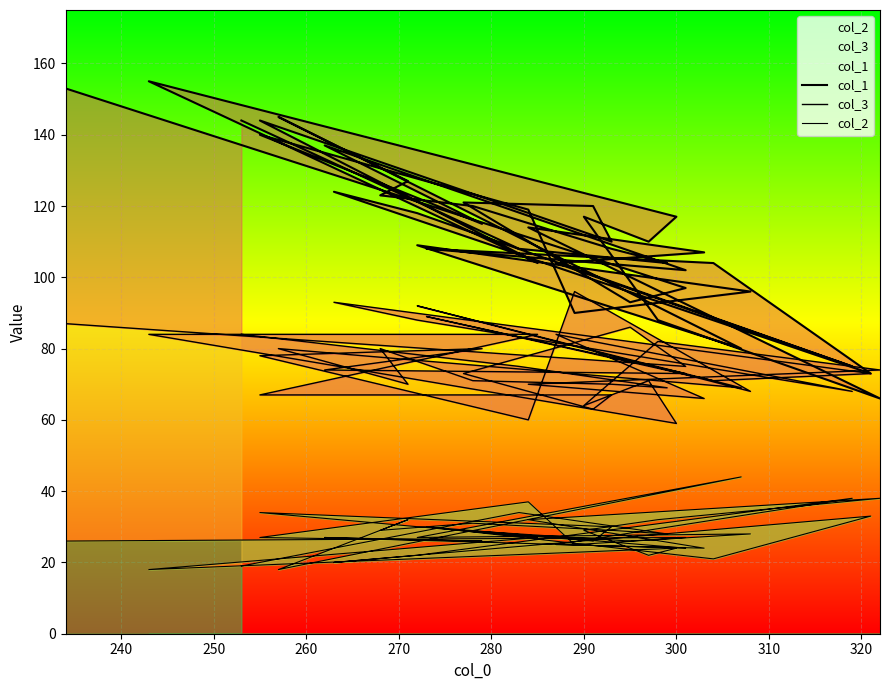

How many interior local valleys does the col_3 series have?

13